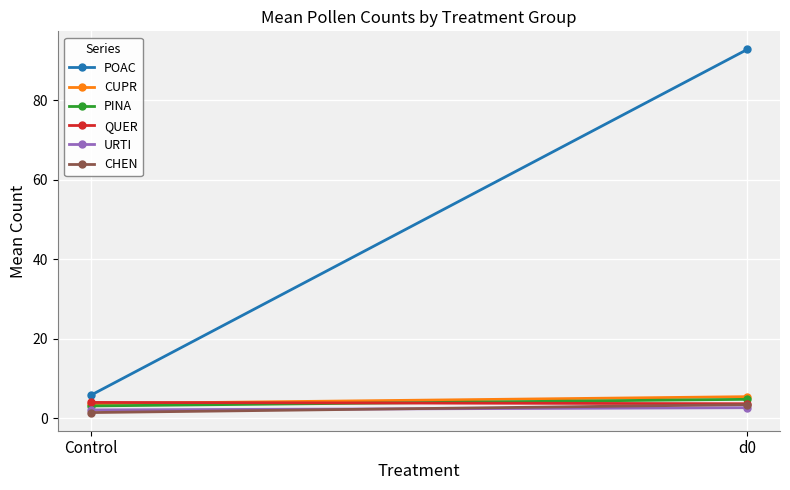

What is the average value of the URTI series?

2.4